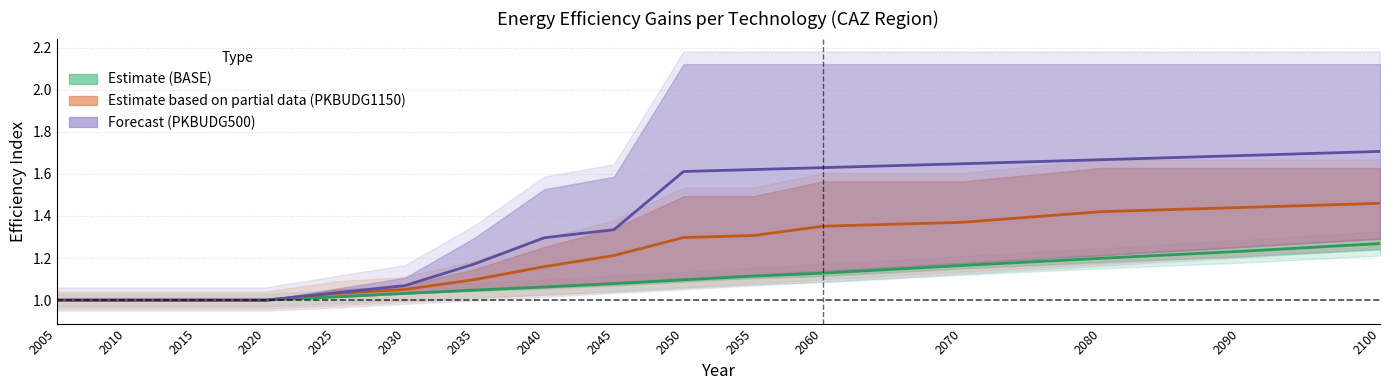

True or false: Estimate (BASE) has more than 2 points higher than both neighbors.

False